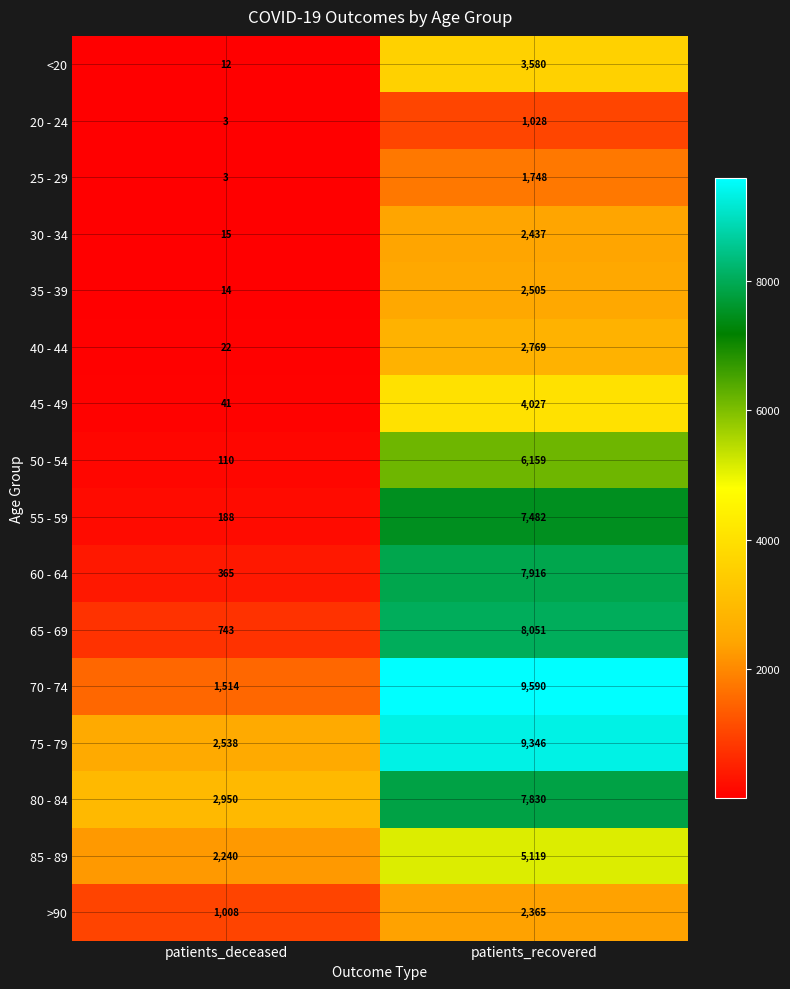

Where is 55 - 59 nearest to the value 3835?

patients_deceased